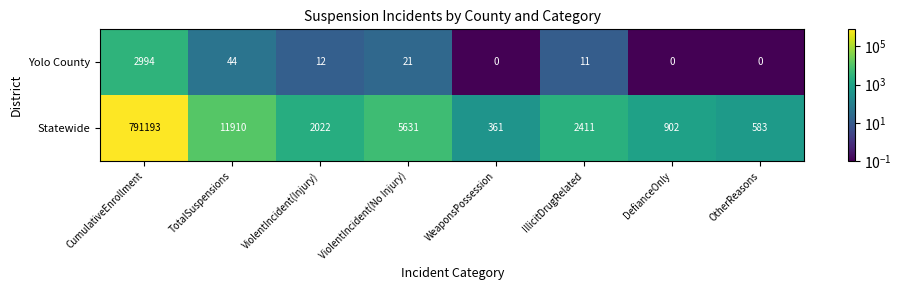

At WeaponsPossession, list the series in order from smallest to largest.

Yolo County, Statewide